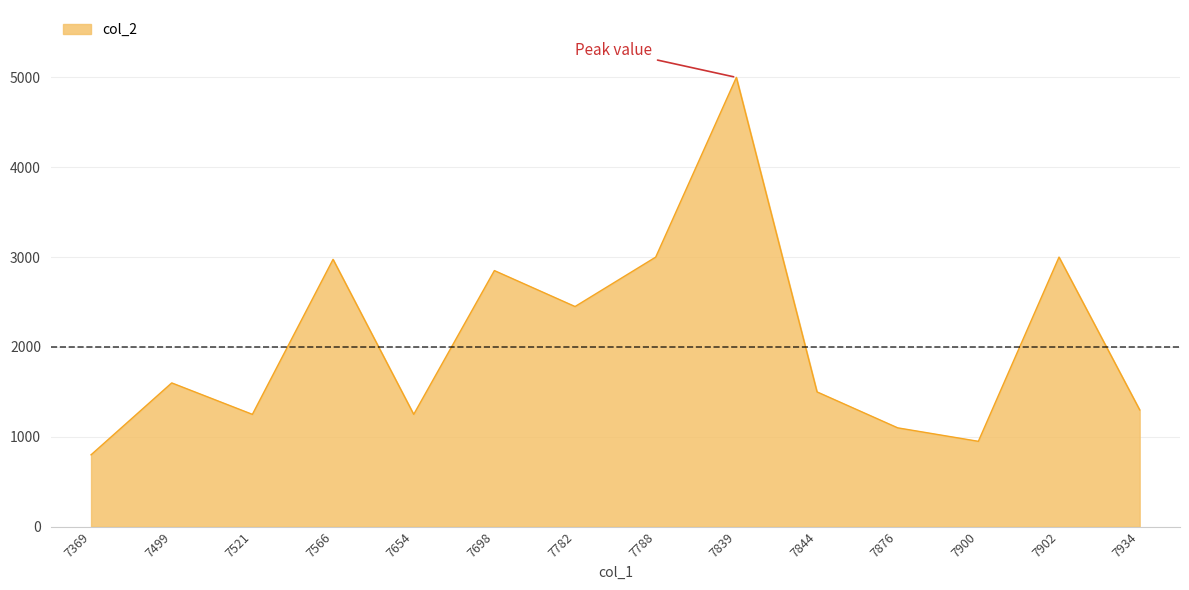

What is the approximate value at 7934?

1300